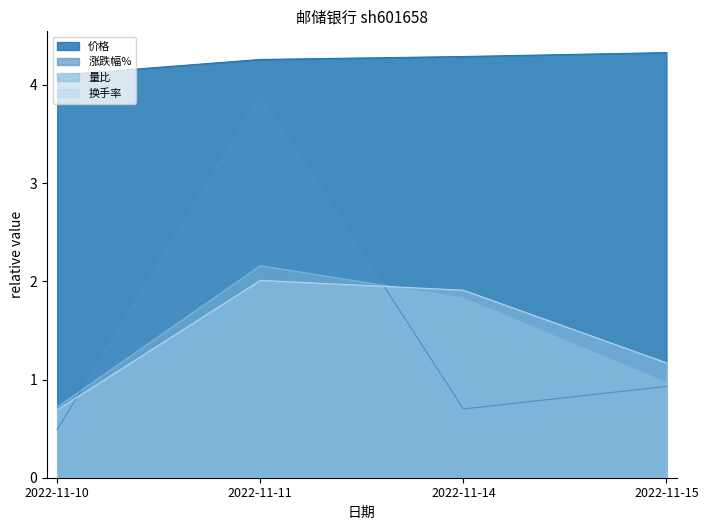

Which series has the largest total across all categories?

价格